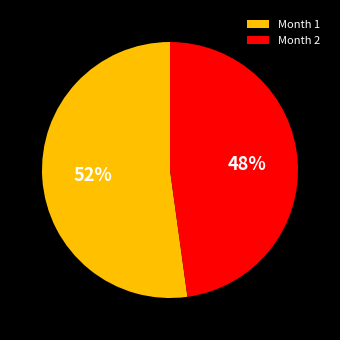

Do Month 2 and Month 1 together represent more than half of the pie?

Yes